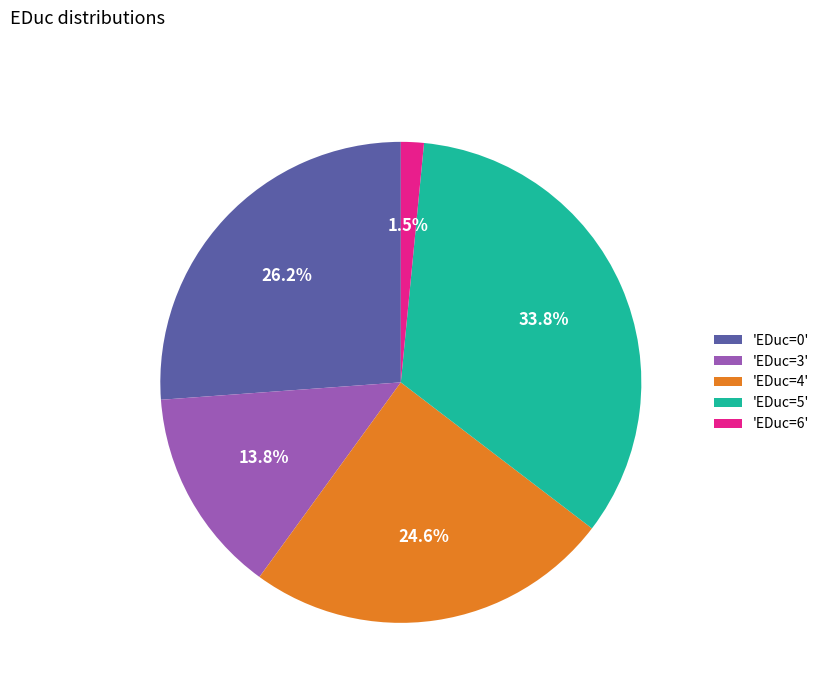

Which category has the smallest portion of the pie?

'EDuc=6'